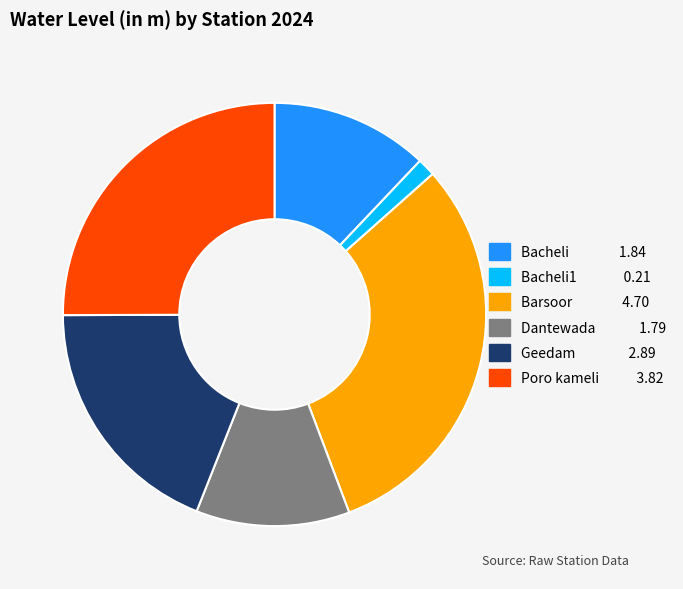

Is there a majority slice in this chart?

No